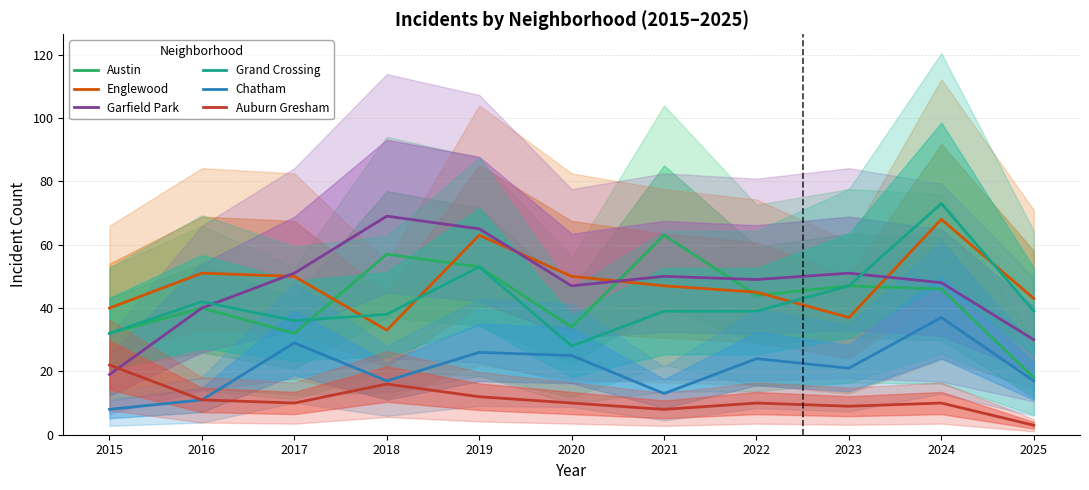

Which has a higher value, 2019 or 2022?

2019